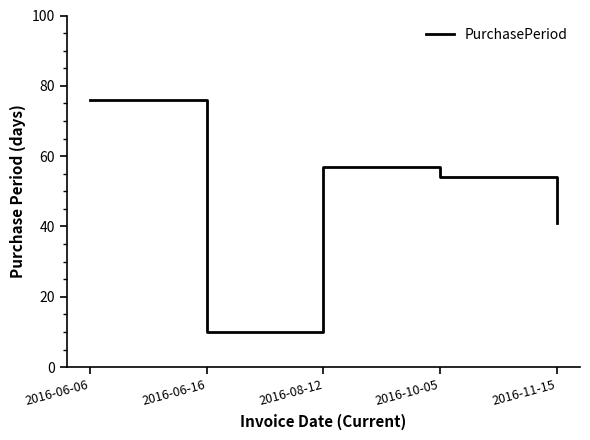

Reading right to left, list all the values displayed in this chart.

41	54	57	10	76